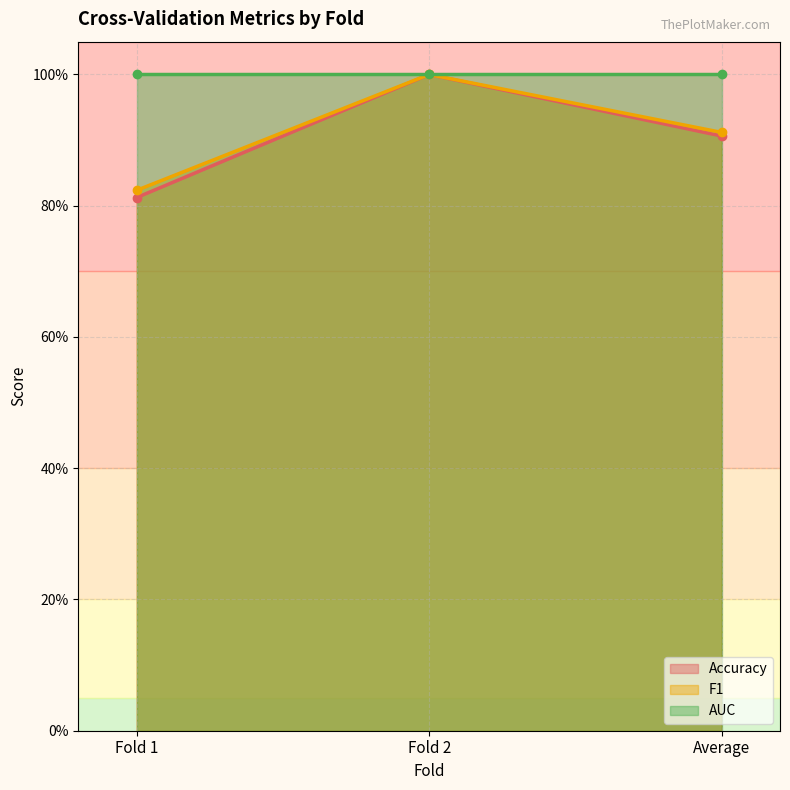

What is the minimum value for Accuracy?

0.8